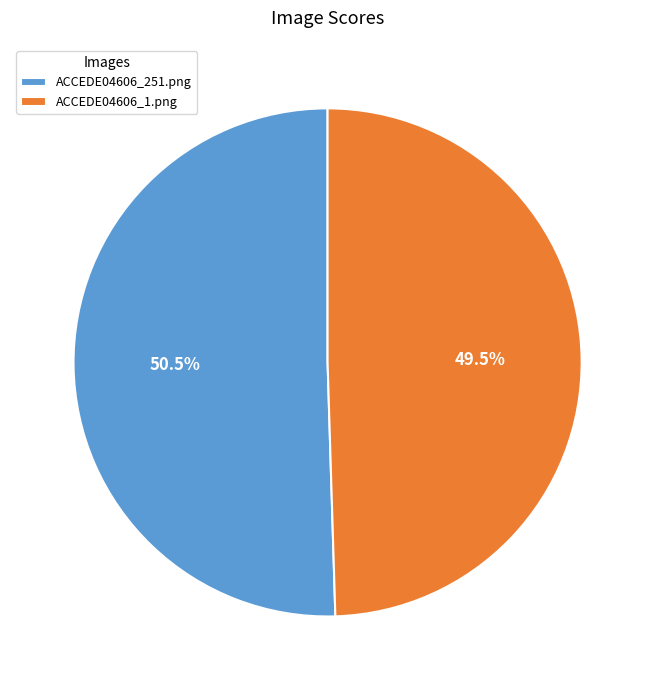

To the nearest percent, what is the average slice percentage?

50%